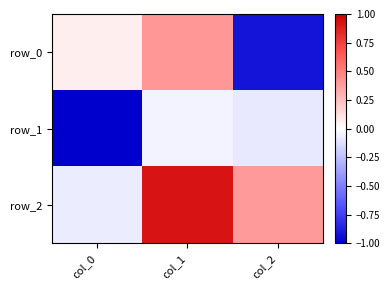

Which series has the largest total across all categories?

row_2